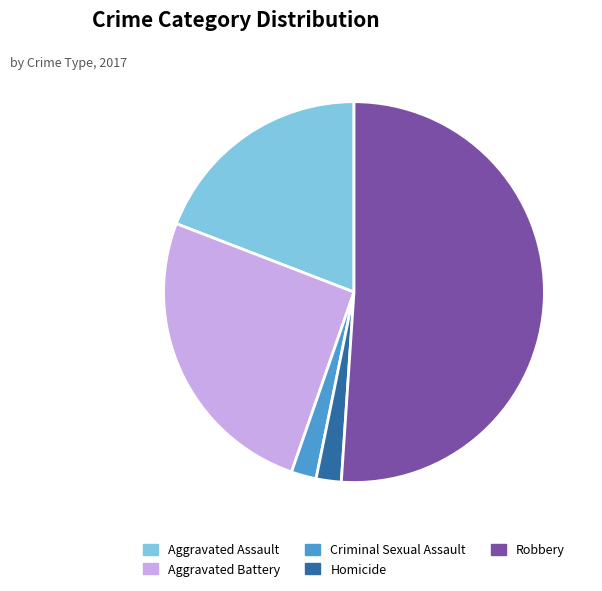

Combined, do Aggravated Battery and Criminal Sexual Assault account for over 50%?

No